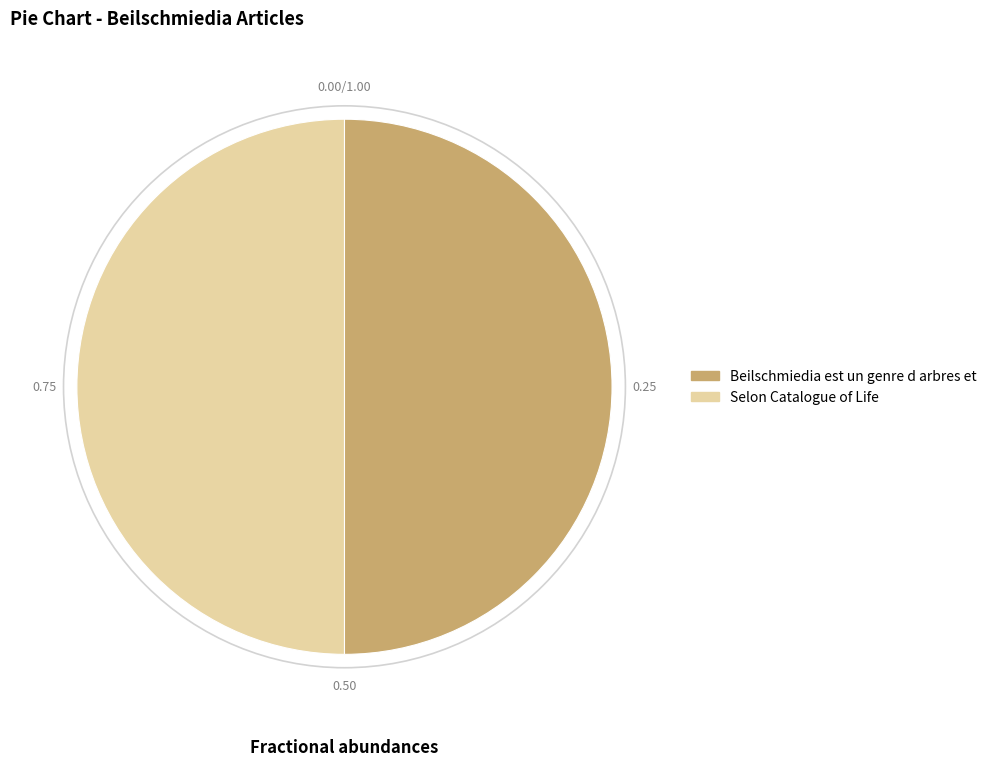

What is the ratio of the value at Beilschmiedia est un genre d arbres et to the value at Selon Catalogue of Life?

1.0